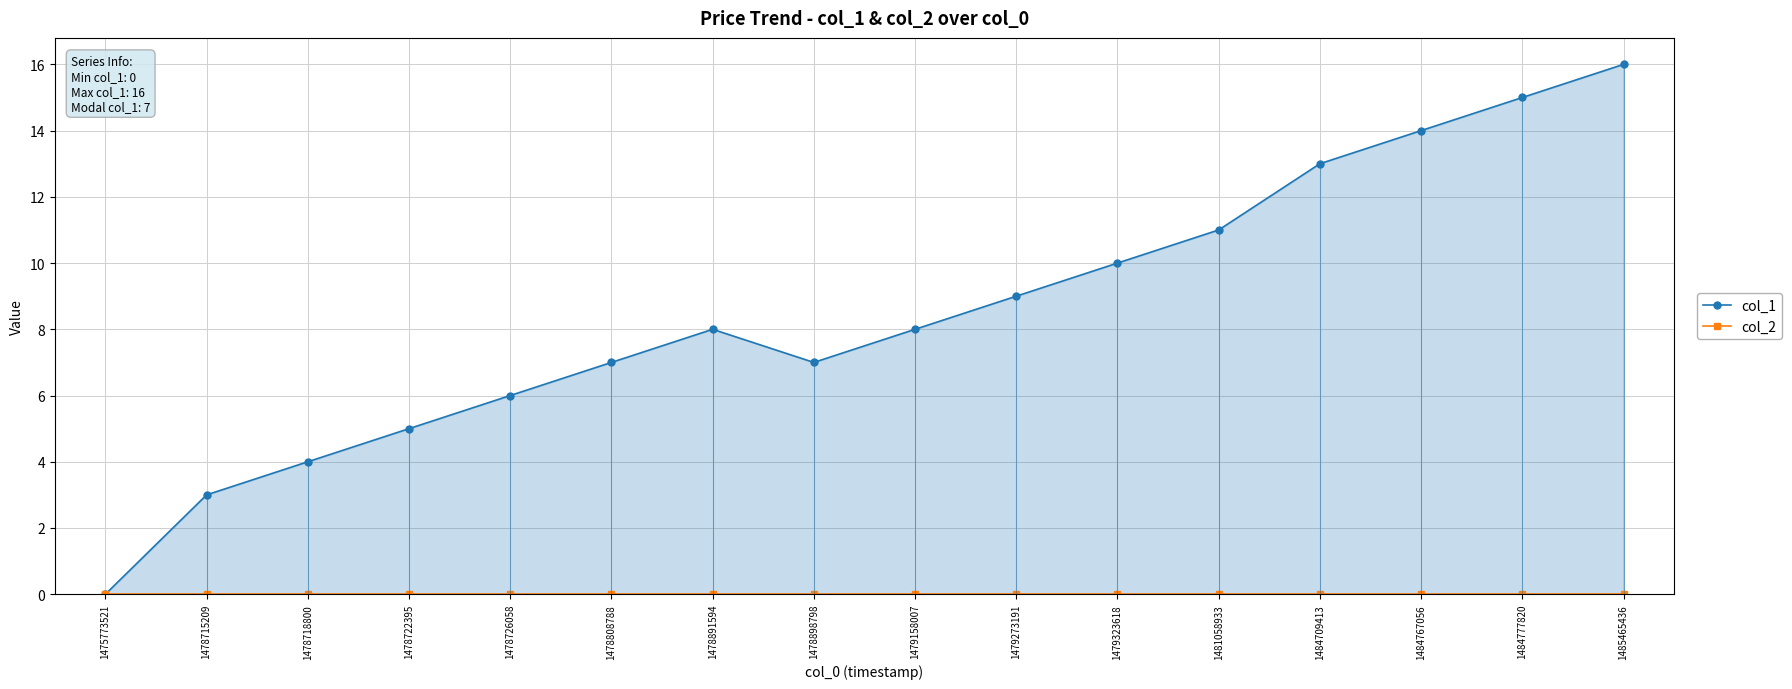

True or false: col_1 has a value of 4 at 1478891594.

False